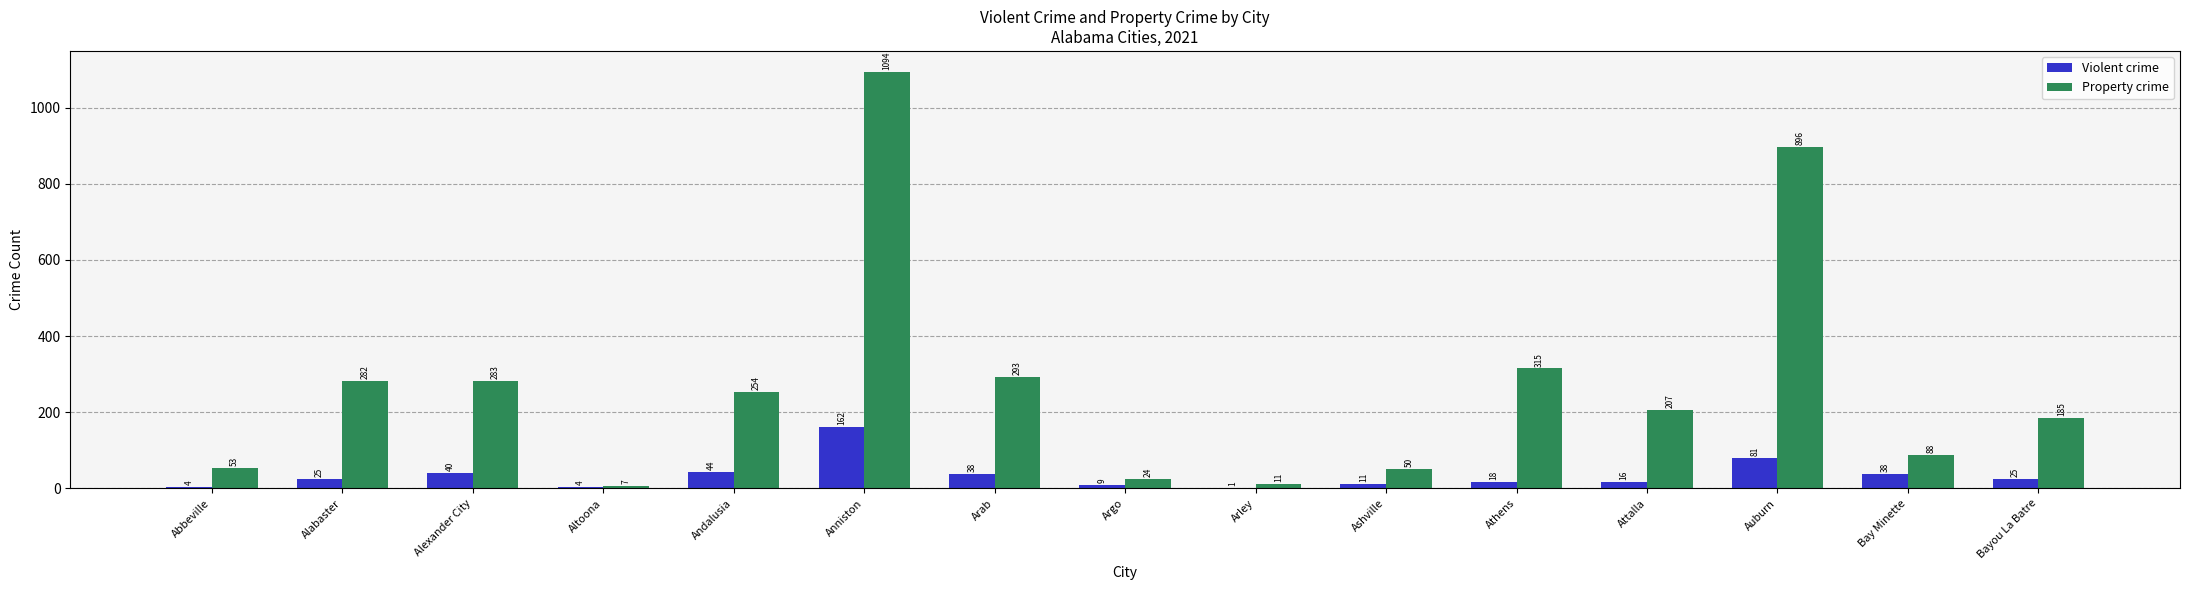

What is the sum of the Violent crime values at Arley and Bay Minette?

39